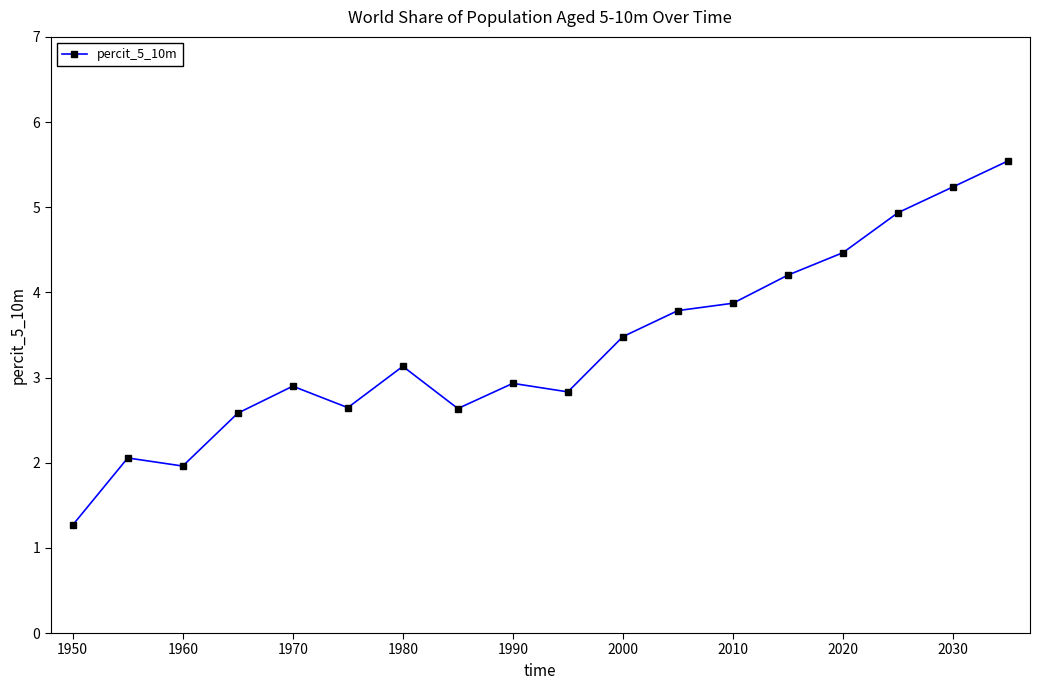

What is the sum of all values?

60.5